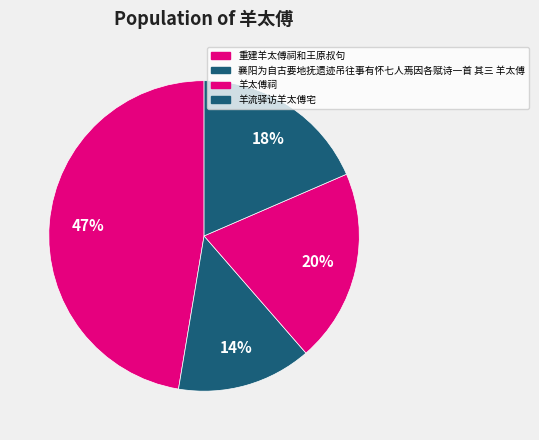

What is the change in value from 重建羊太傅祠和王原叔句 to 羊流驿访羊太傅宅?

-146419